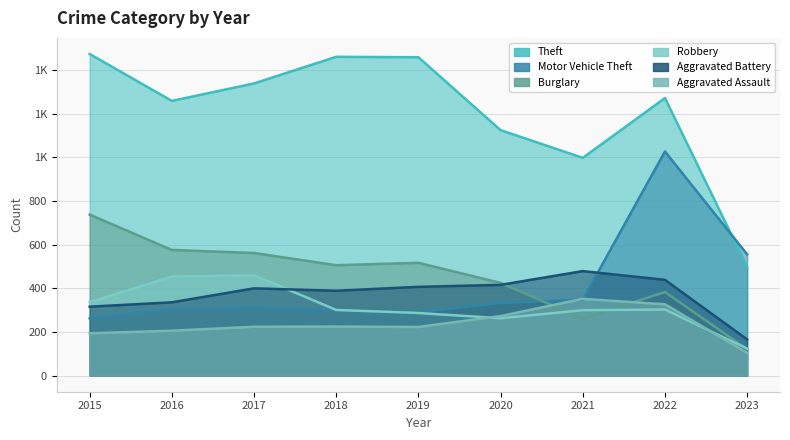

True or false: Motor Vehicle Theft and Theft cross at least once.

True